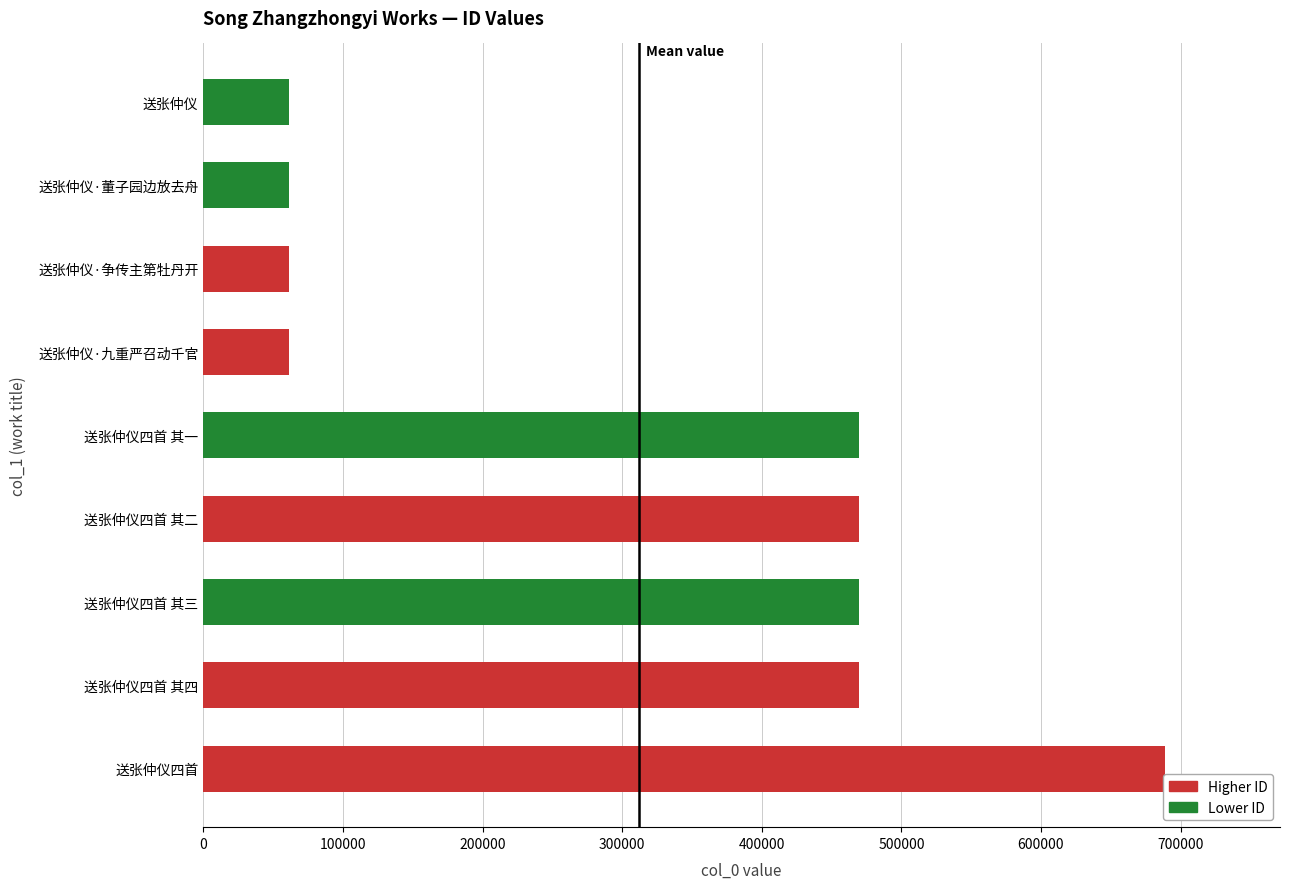

The value at 送张仲仪 is 96922. True or false?

False